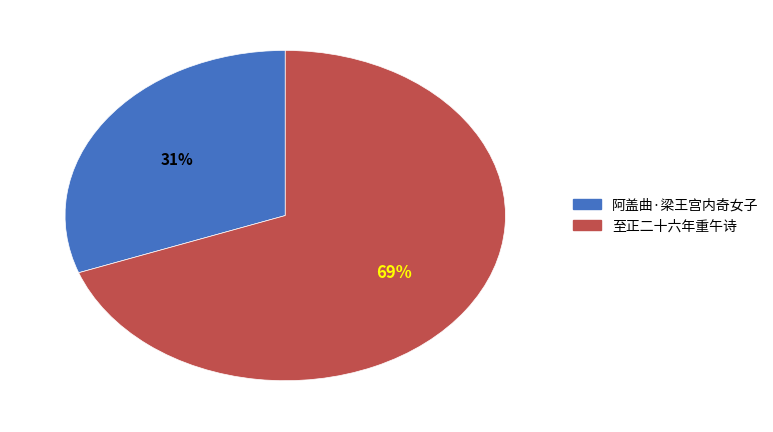

Is there a majority slice in this chart?

Yes